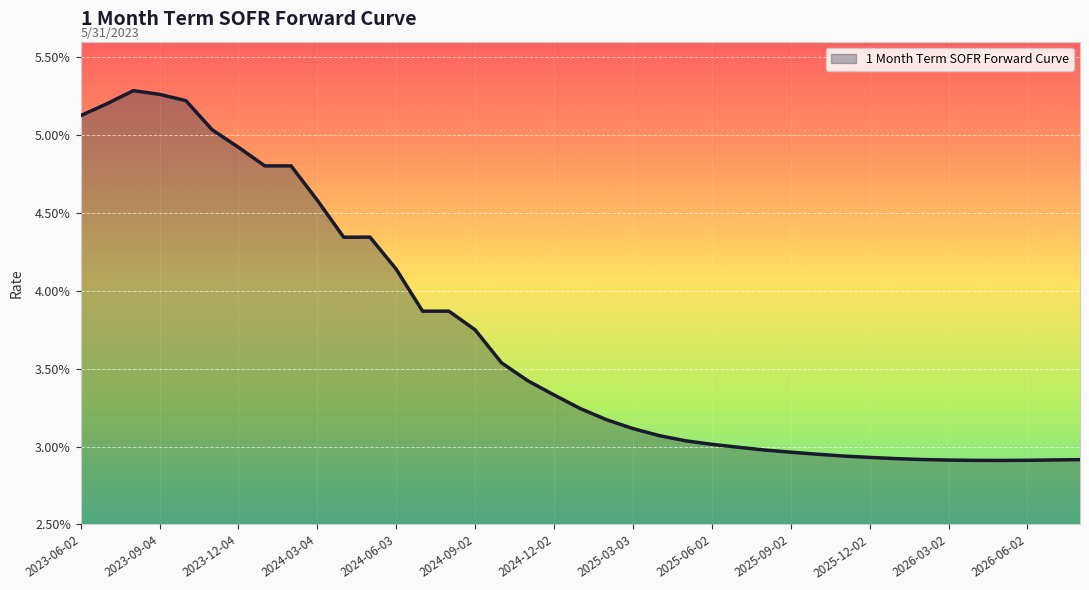

What is the label of the 26th point from the left?

2025-07-02